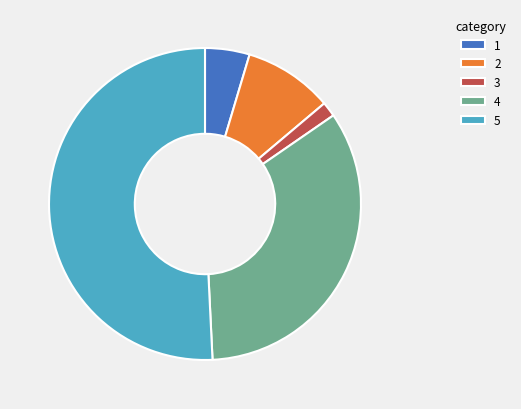

Combined, do 4 and 2 account for over 50%?

No